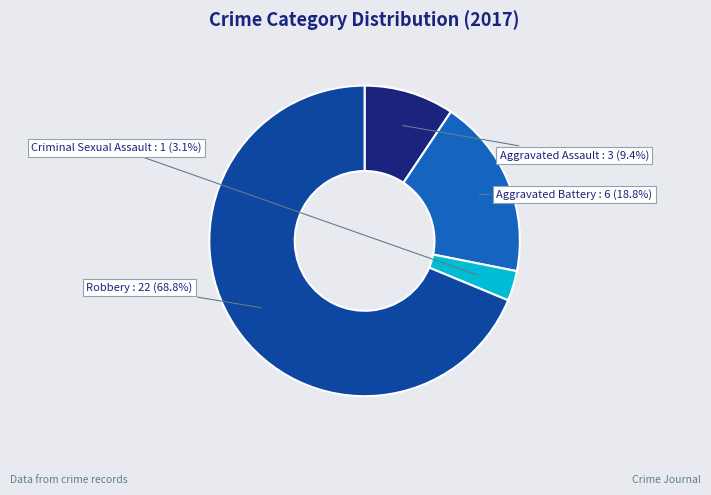

Is there a majority slice in this chart?

Yes